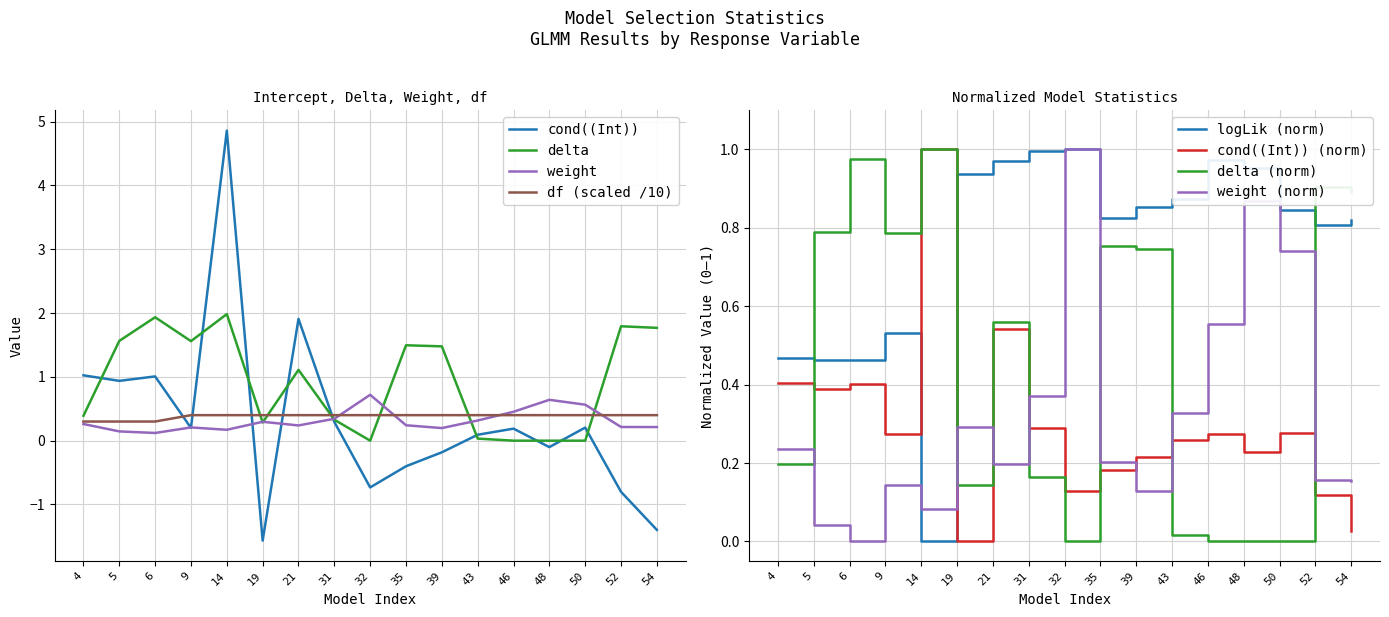

List the series in order of their peak value, lowest first.

df, weight, logLik, delta, cond((Int))